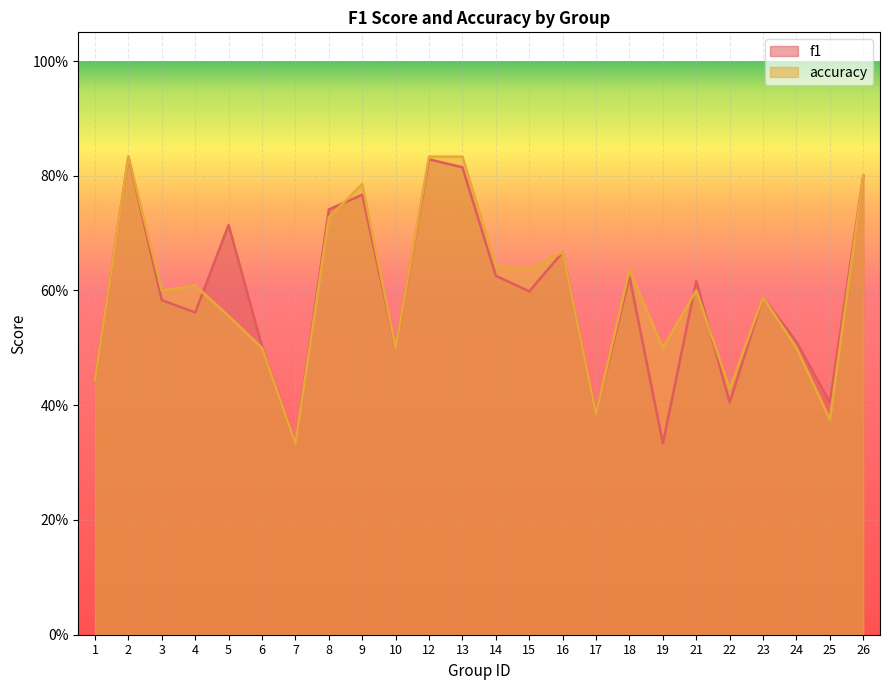

Rank the series by their maximum value, from lowest to highest.

f1, accuracy